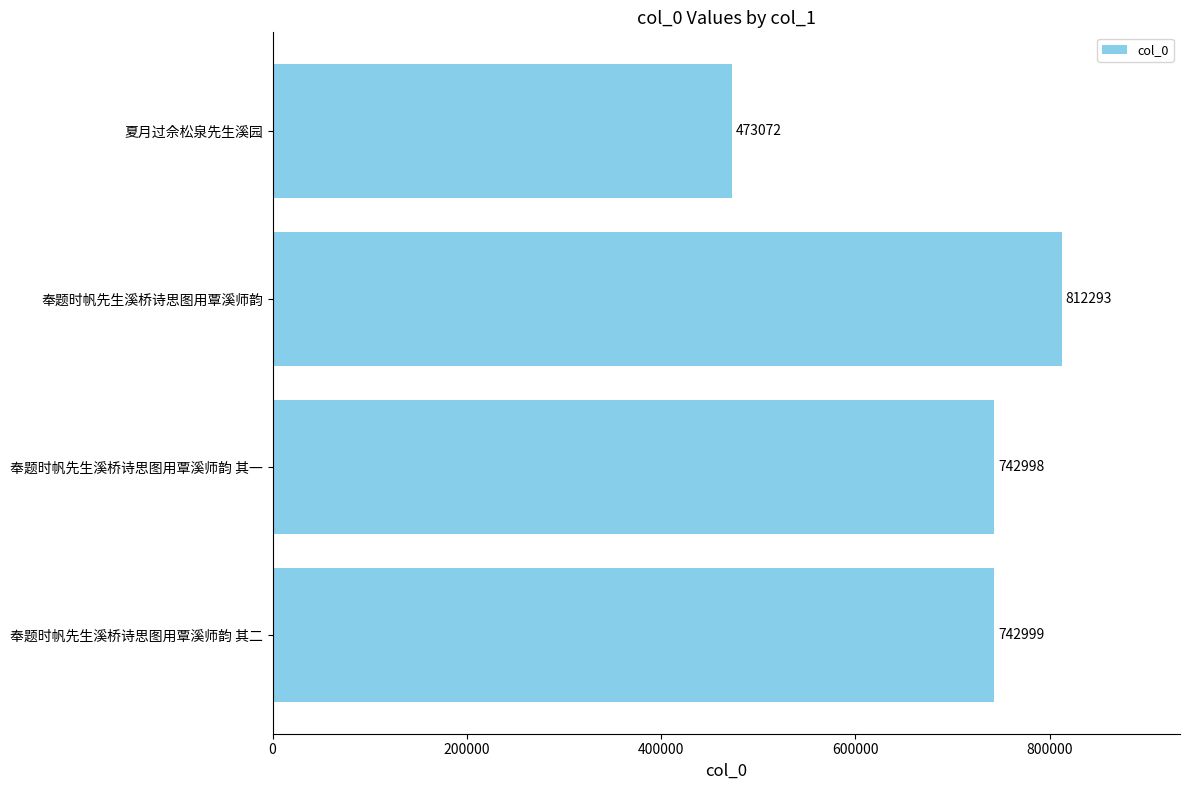

Does the chart contain stacked bars?

No